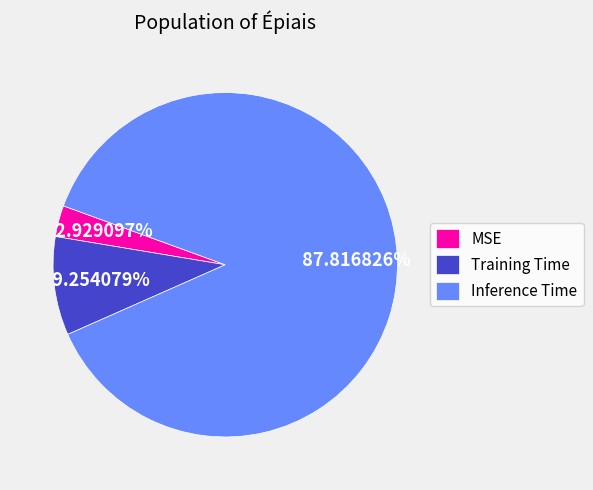

How many slices are in this pie chart?

3